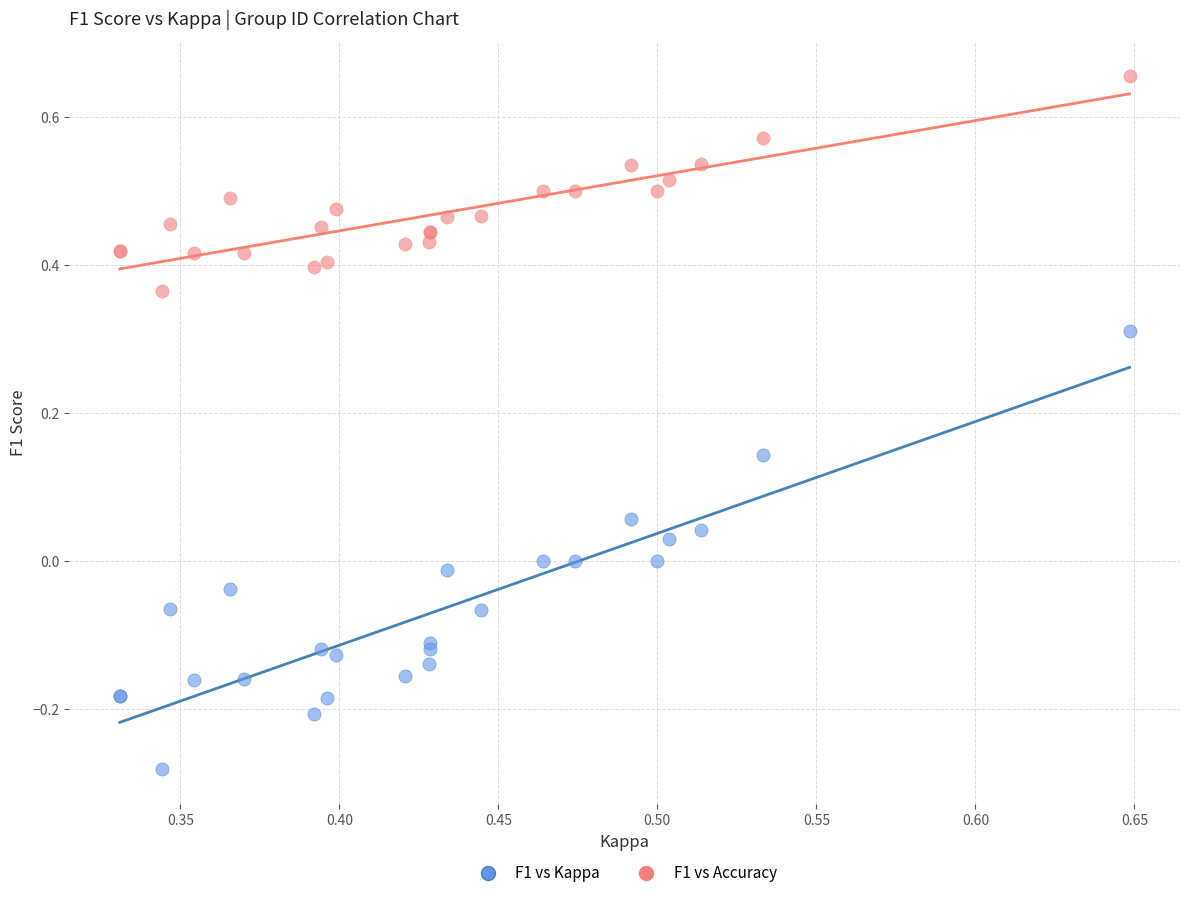

Which series reaches the maximum Y coordinate?

F1 vs Accuracy